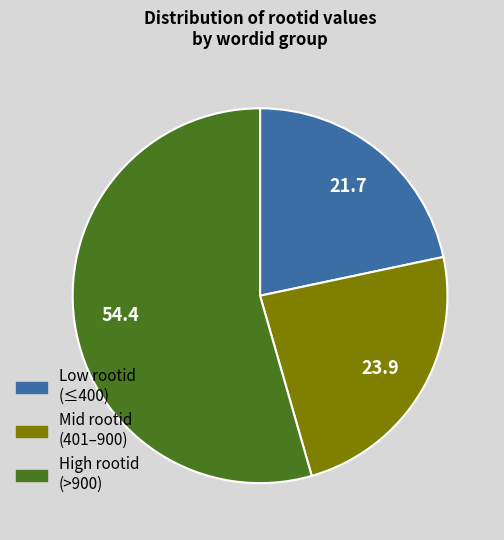

Is there any slice that represents more than half of the pie?

Yes